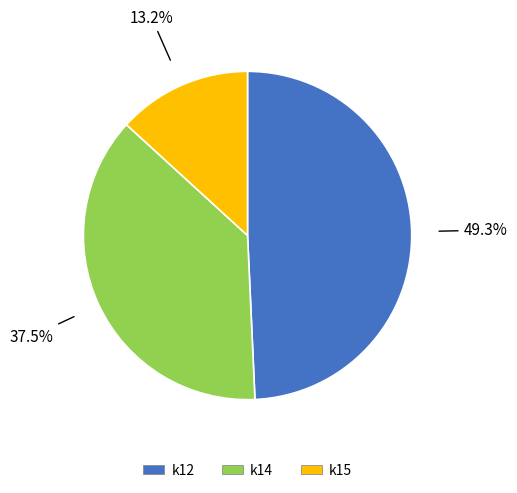

What percentage do k12 and k14 together represent?

86.8%